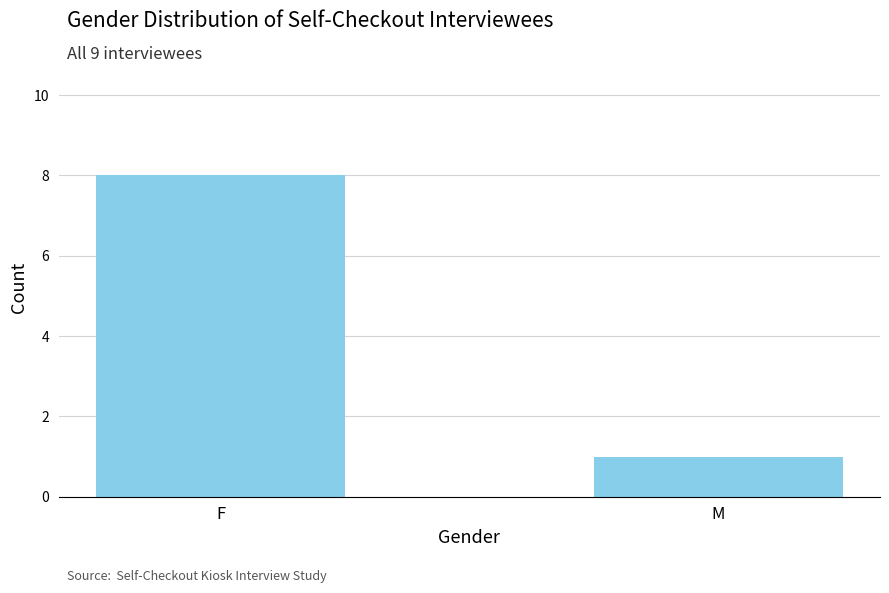

Reading right to left, what are all the values shown in this chart?

1	8